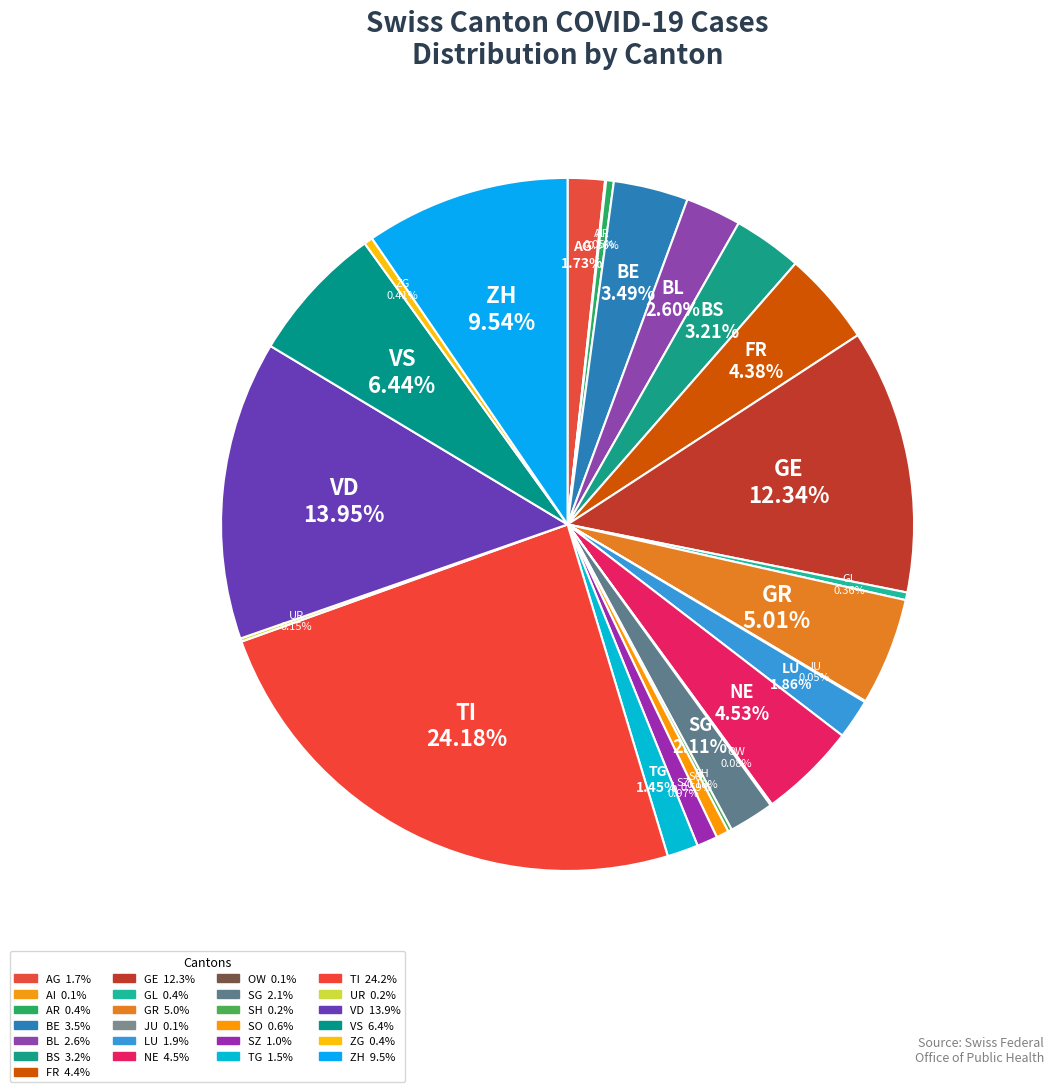

To the nearest percent, what is the average slice percentage?

4%